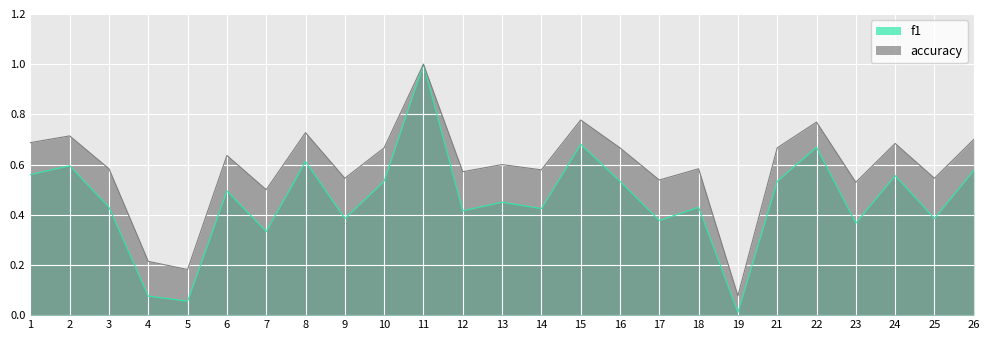

The value of accuracy at 23 is 0.5. True or false?

True